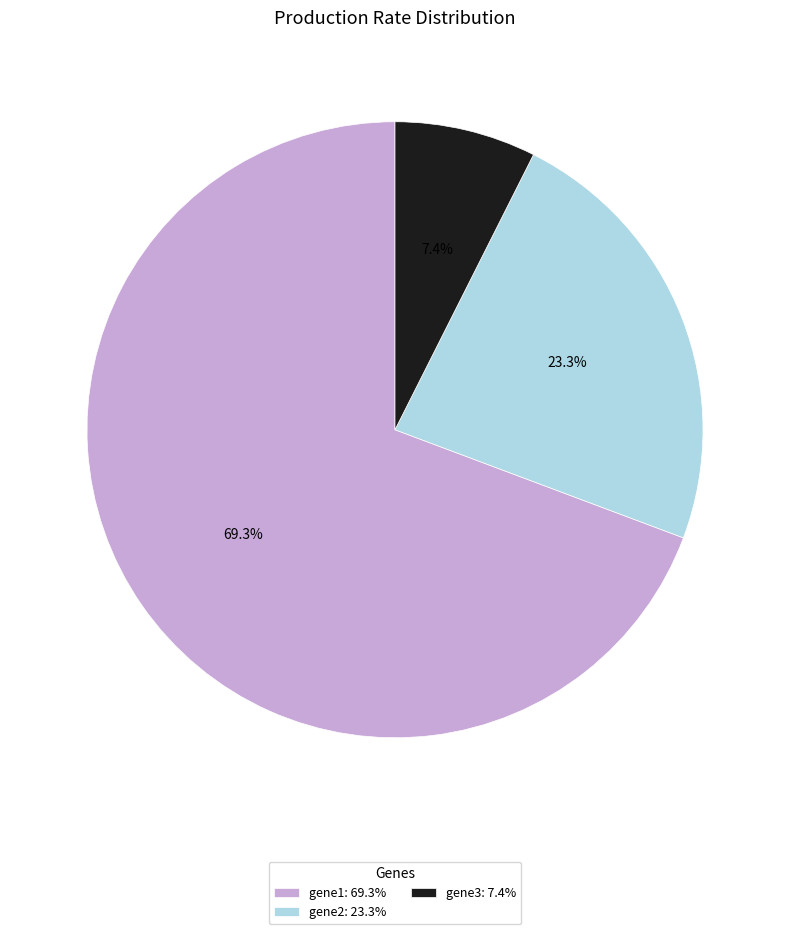

Between gene2: 23.3% and gene1: 69.3%, which is larger?

gene1: 69.3%